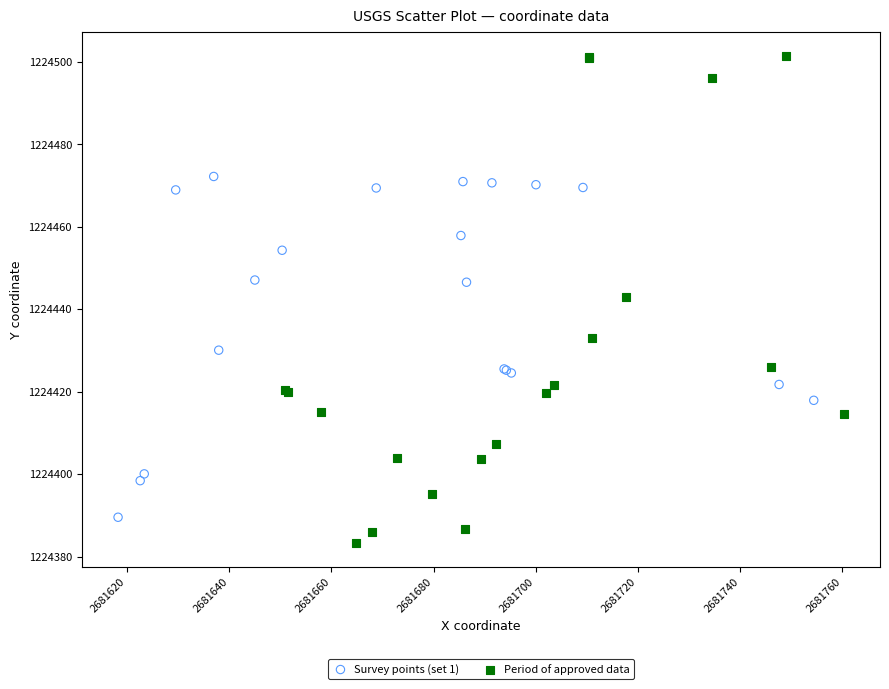

Which series has the widest spread of Y values?

Period of approved data